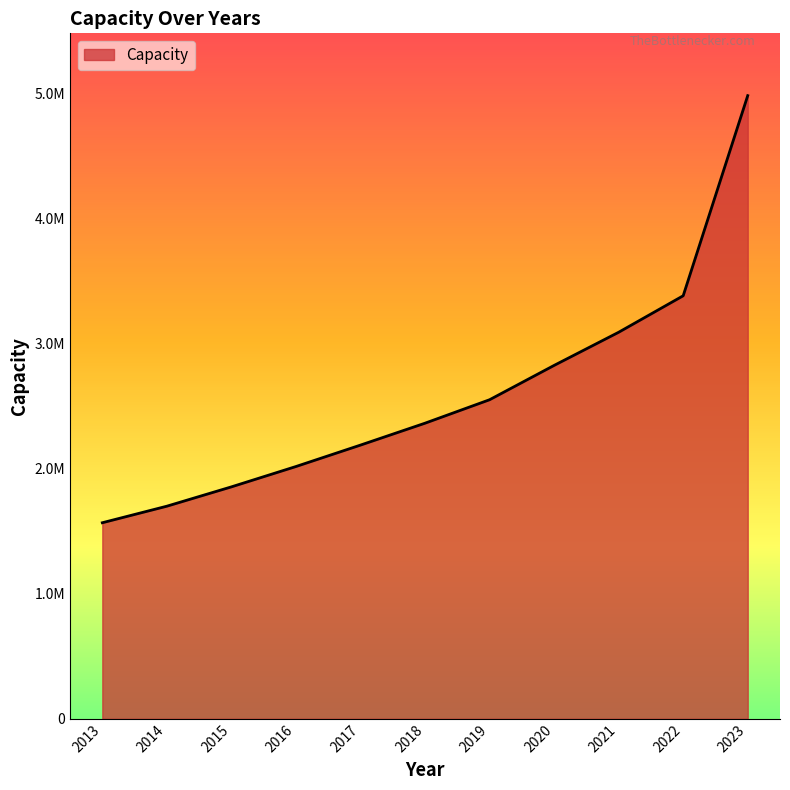

True or false: the data has more than 1 interior local peaks.

False